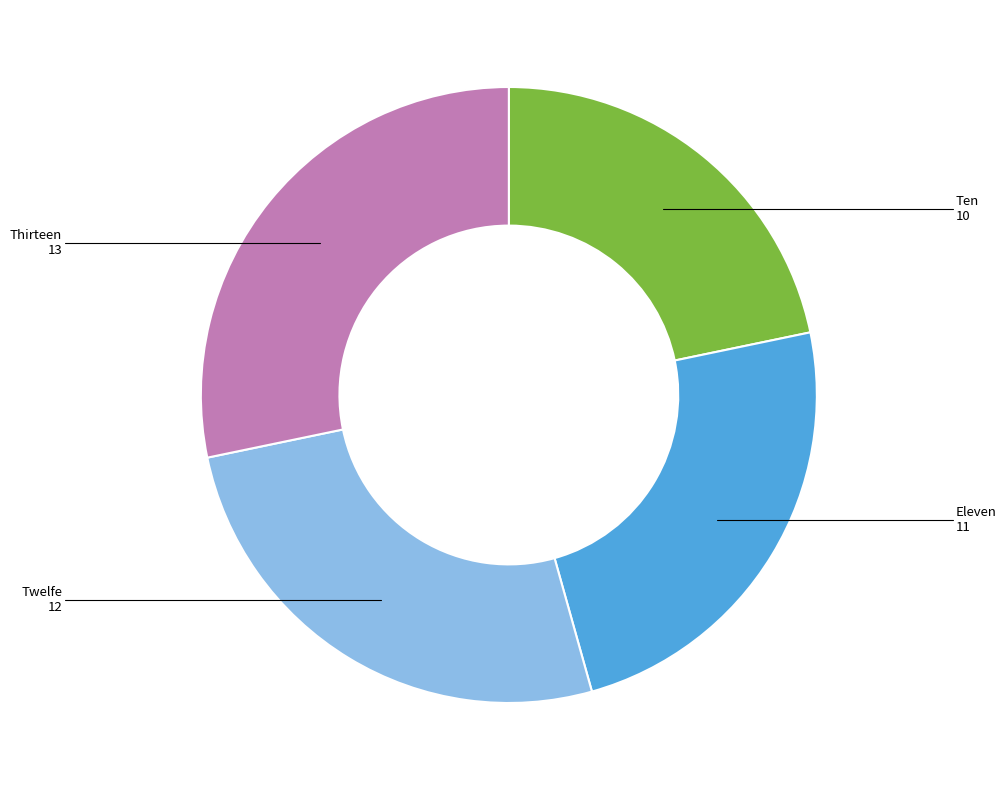

Is there any slice that represents more than half of the pie?

No